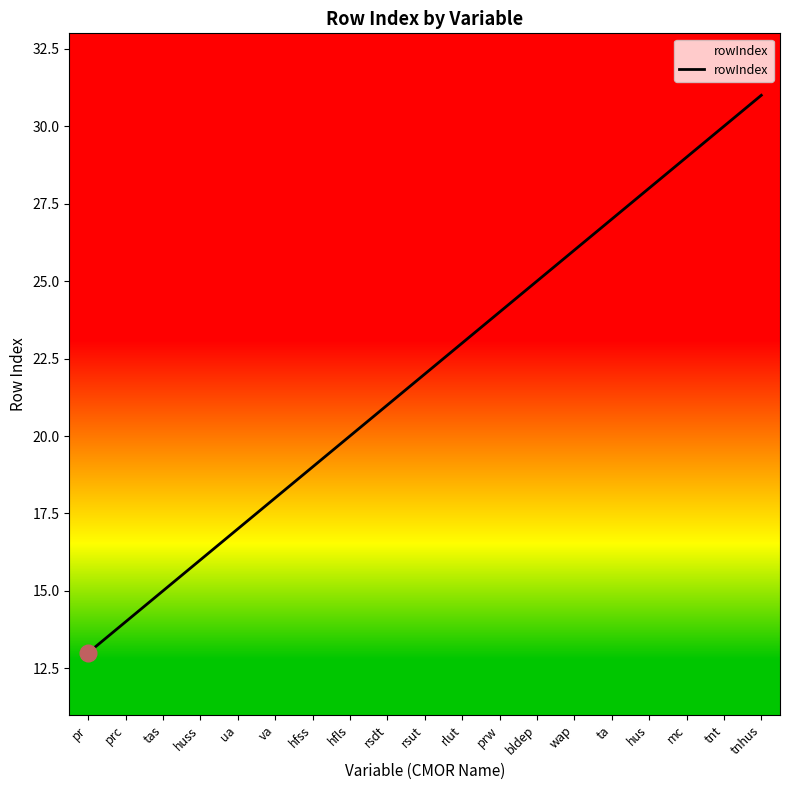

Where is the data nearest to the value 22?

rsut